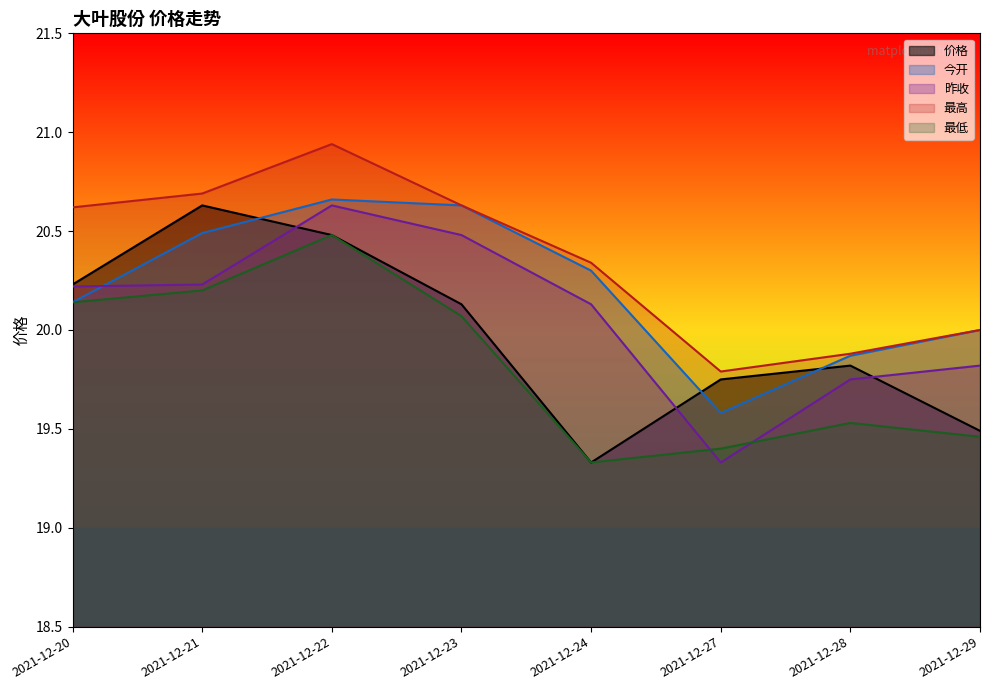

At which label does 最低 first exceed 20?

2021-12-20